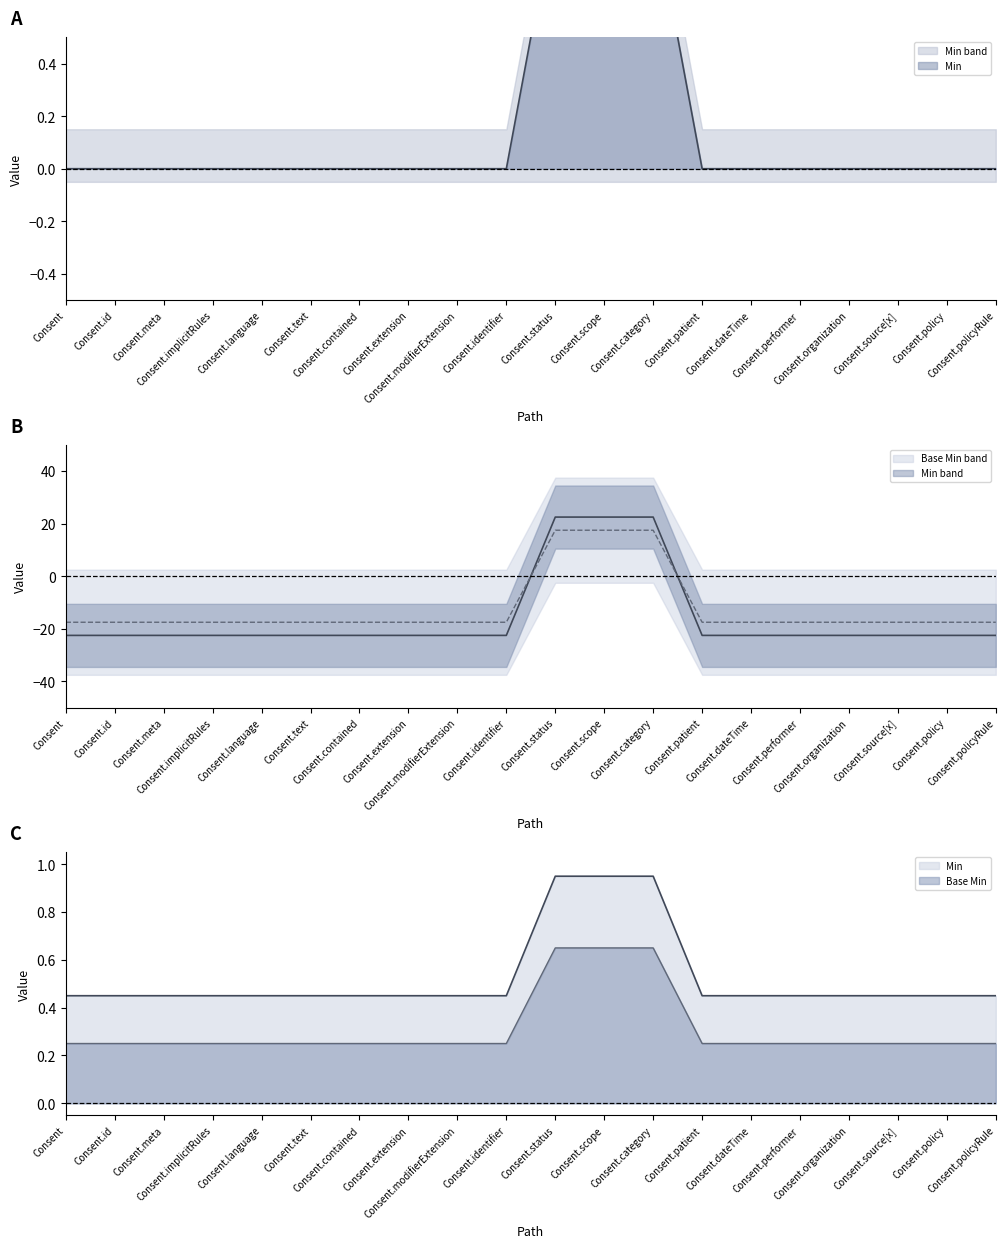

Count the number of data series in this chart.

2